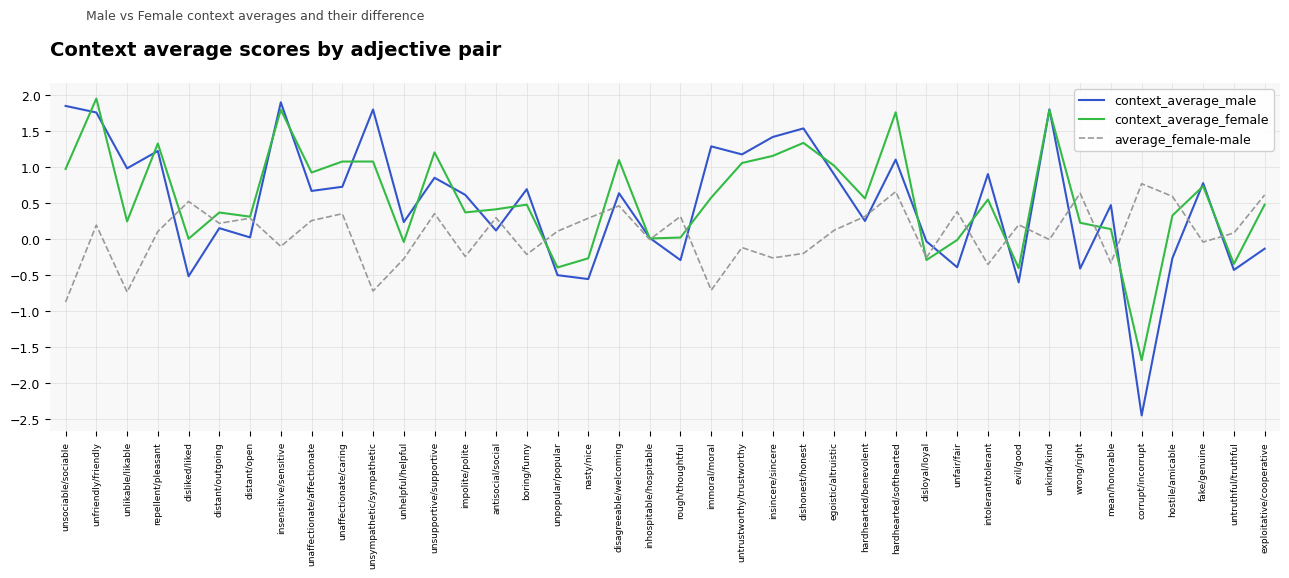

At which category does context_average_female reach its first local valley?

unlikable/likable